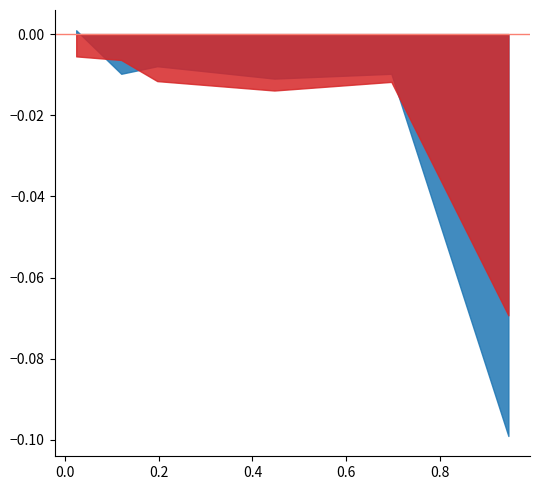

Between 3 and 5, which is larger?

3